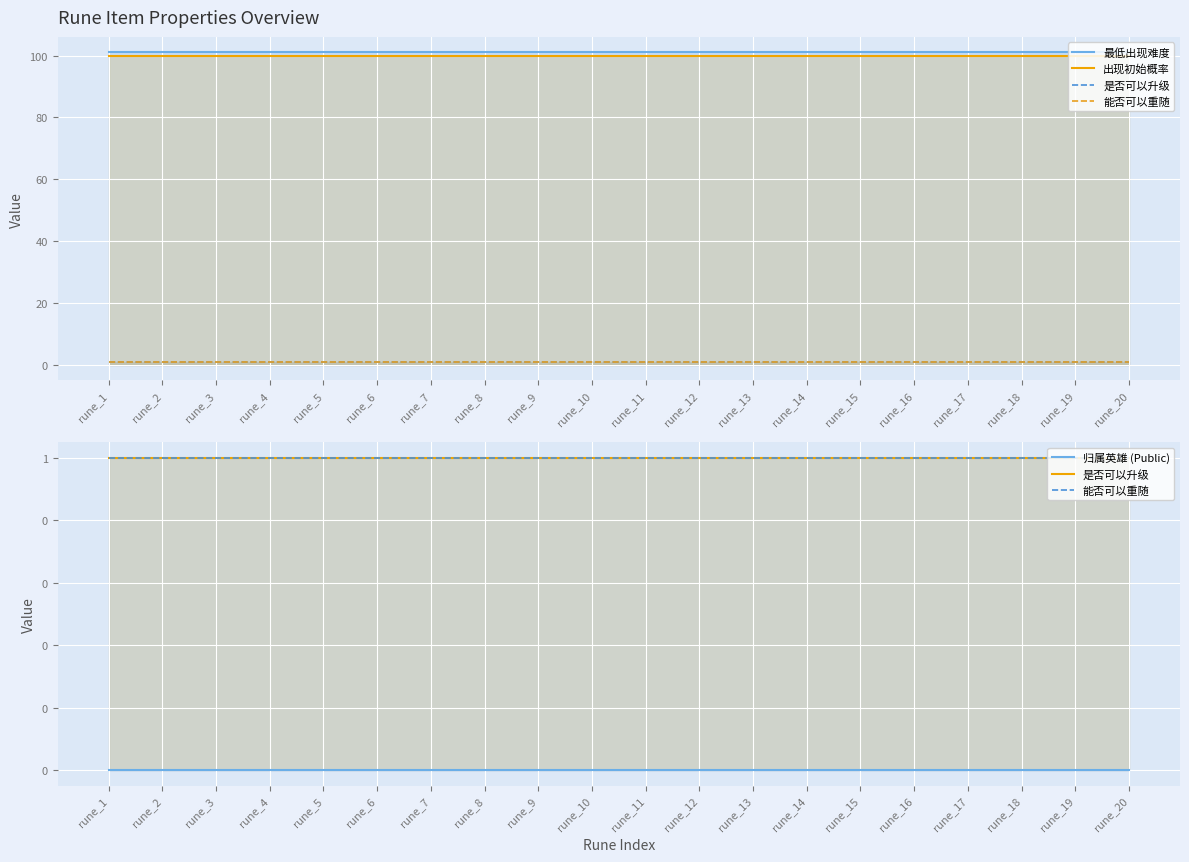

Which series has the largest total across all categories?

最低出现难度